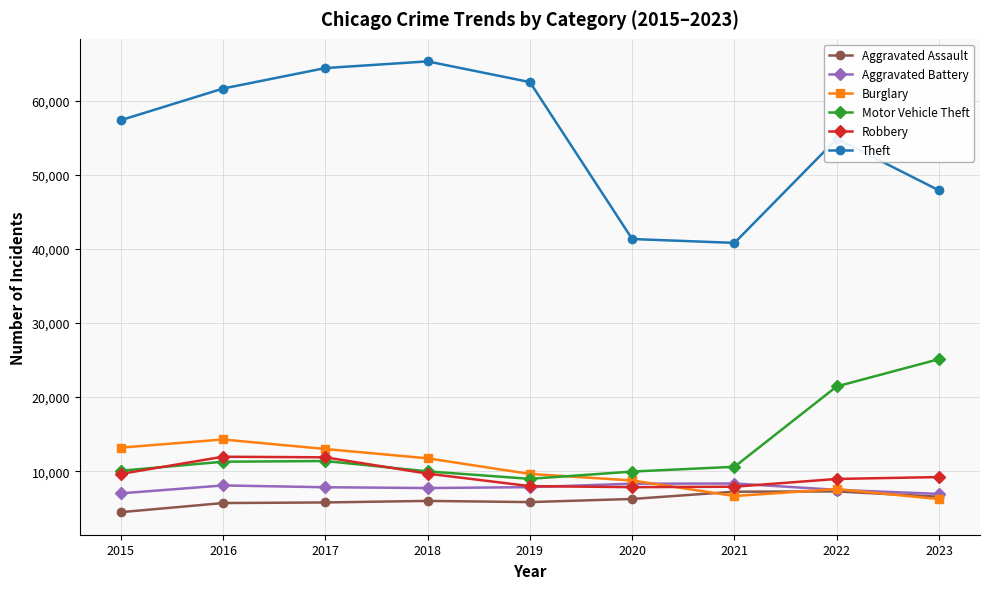

Is it true that Motor Vehicle Theft equals 10603 at 2021?

True